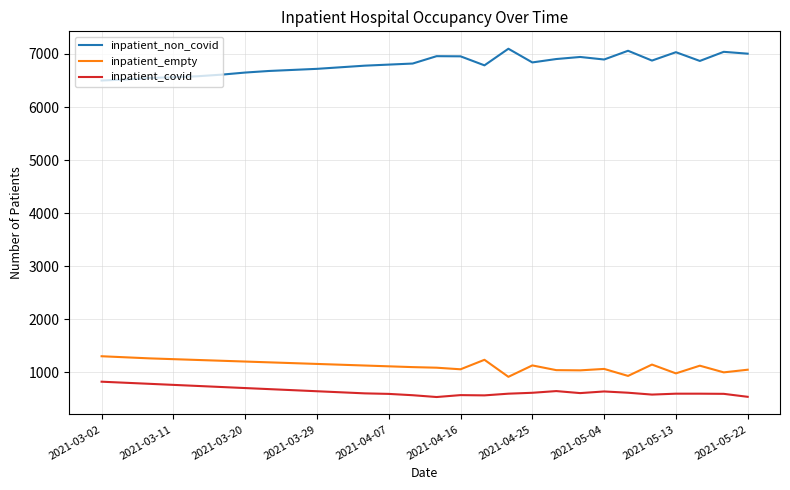

Rank the series by their maximum value, from highest to lowest.

inpatient_non_covid, inpatient_empty, inpatient_covid